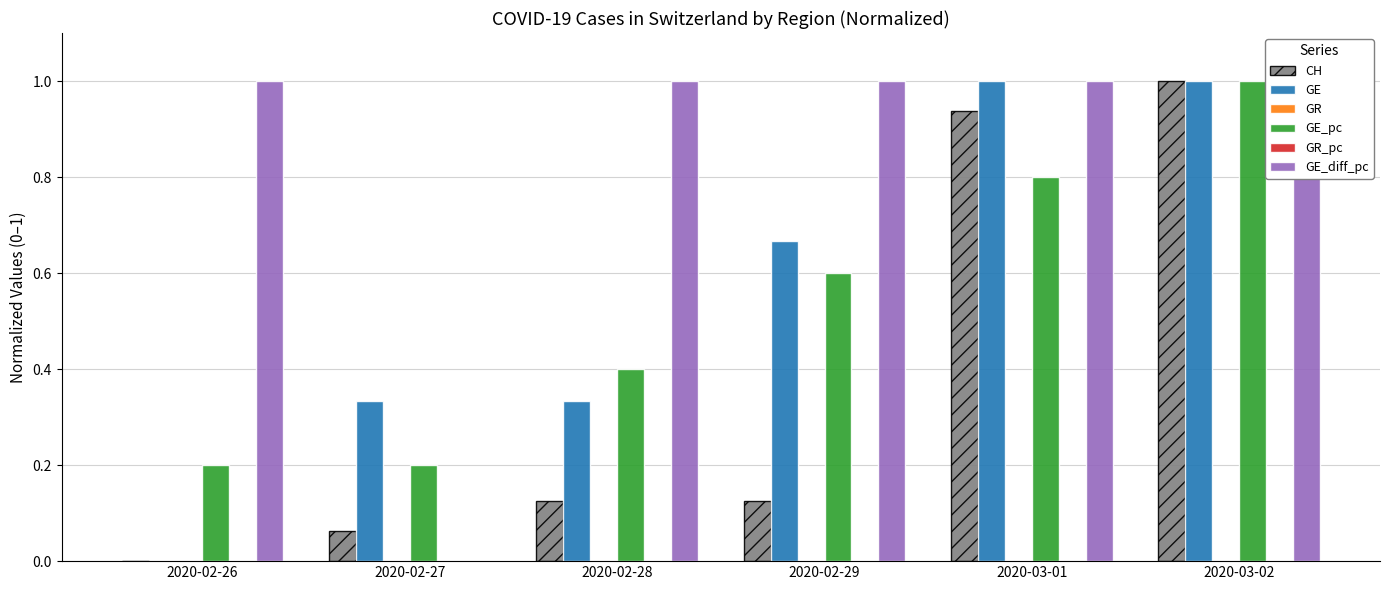

What is the label of the 6th bar from the right?

2020-02-26